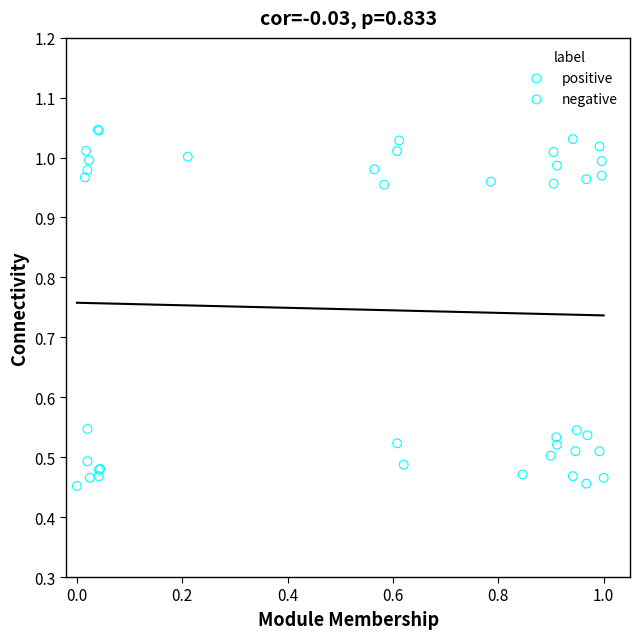

Which series contains the highest Y value?

negative